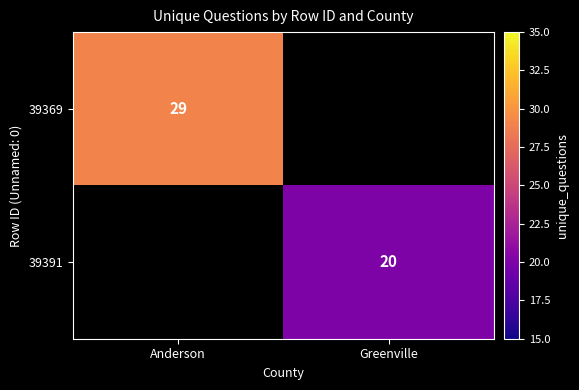

Is it true that 39369 equals 29 at Anderson?

True